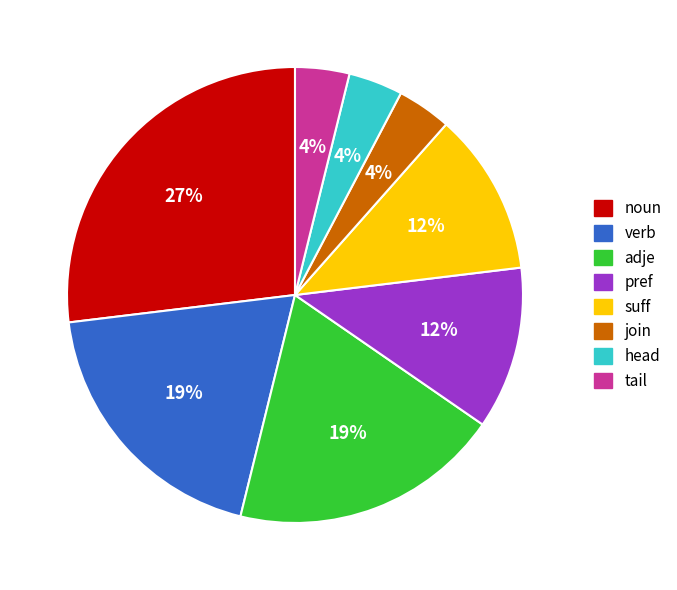

Which slice is the largest?

noun